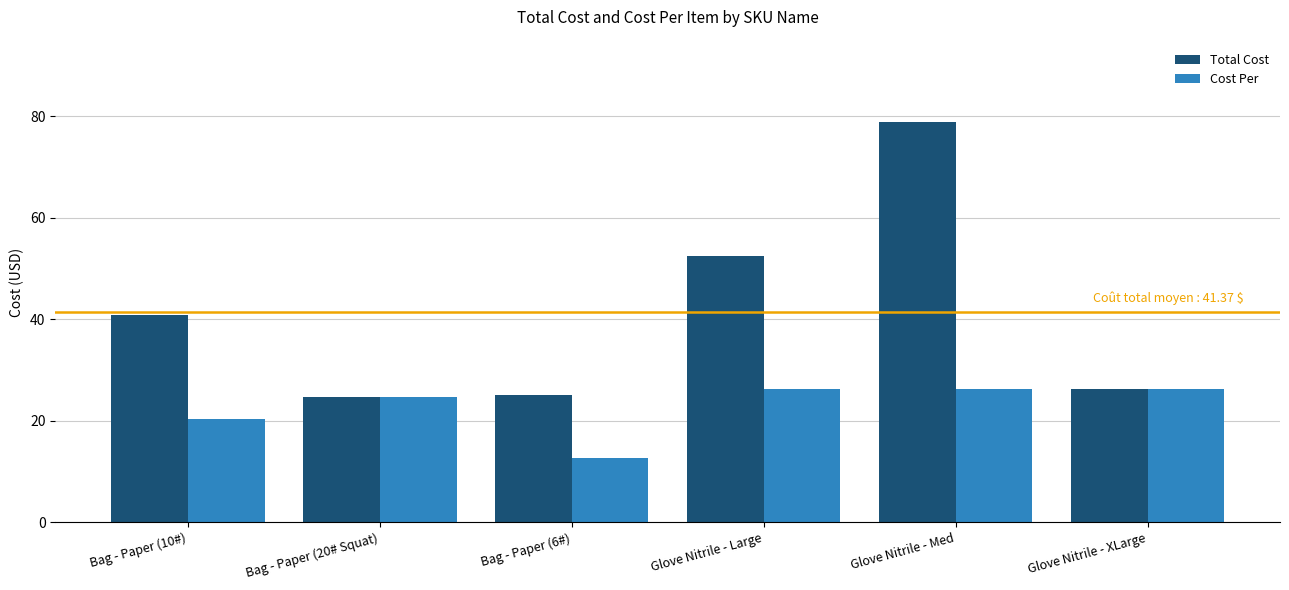

What is the sum of all Total Cost values?

248.2